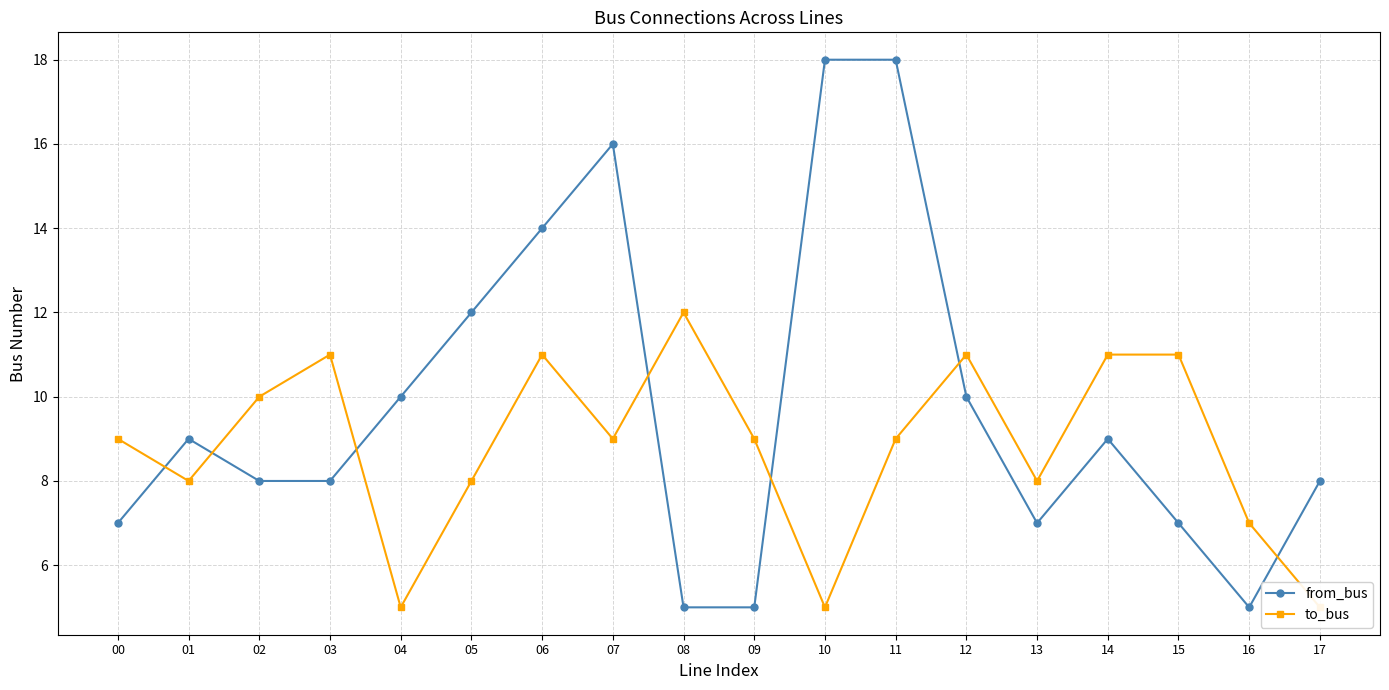

Which has a higher value, 15 or 07?

07